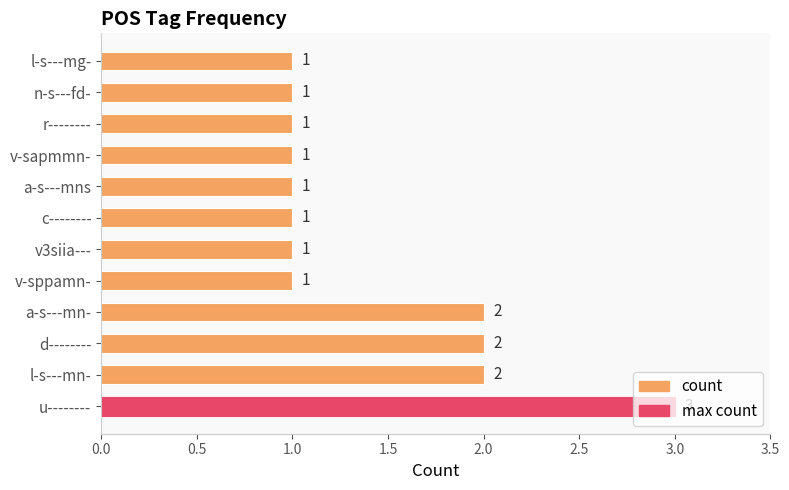

How many values are between 1 and 2?

11